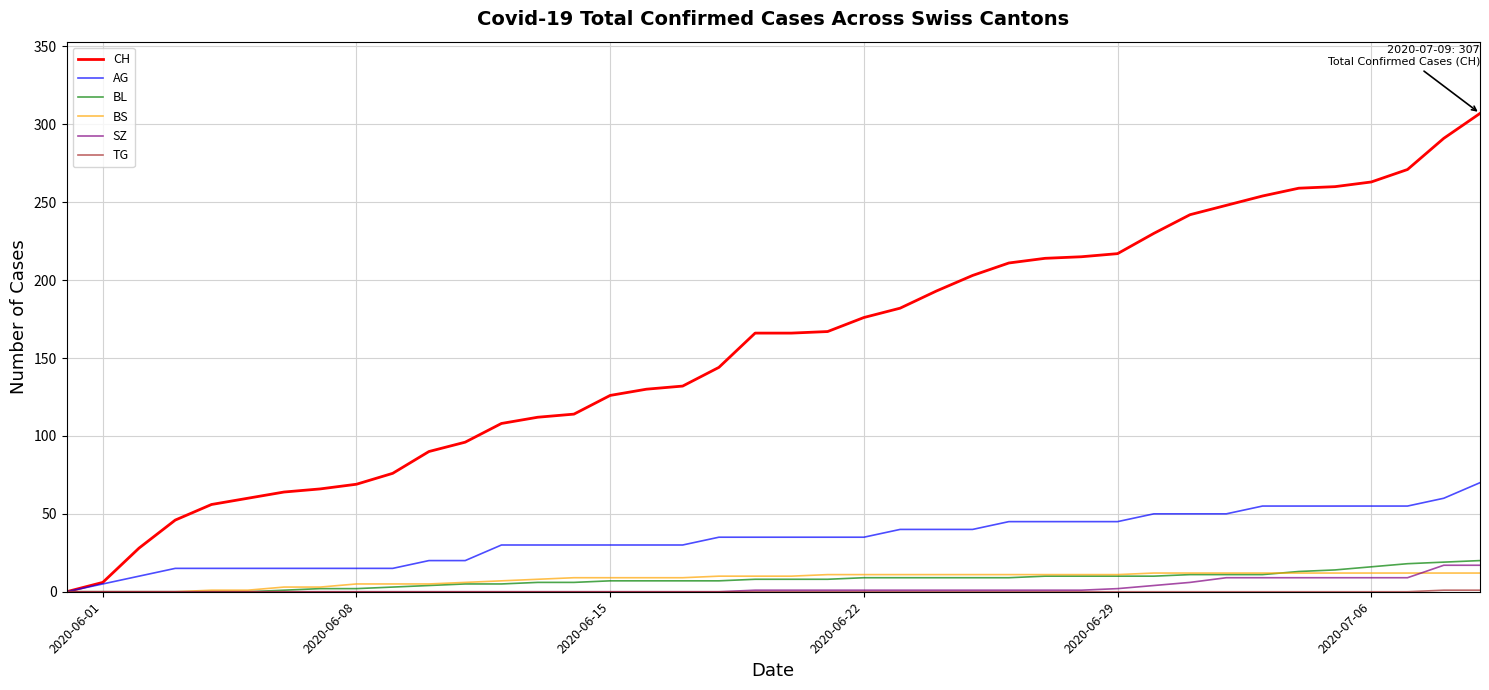

What is the sum of all BS values?

329